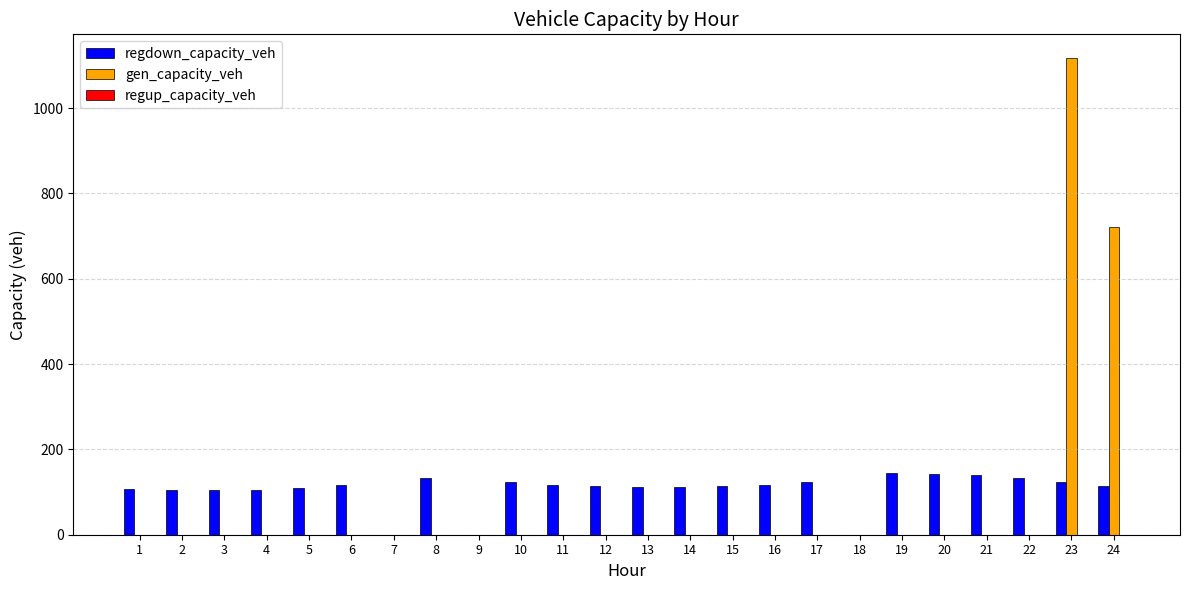

What is the maximum value shown in the chart?

1116.9